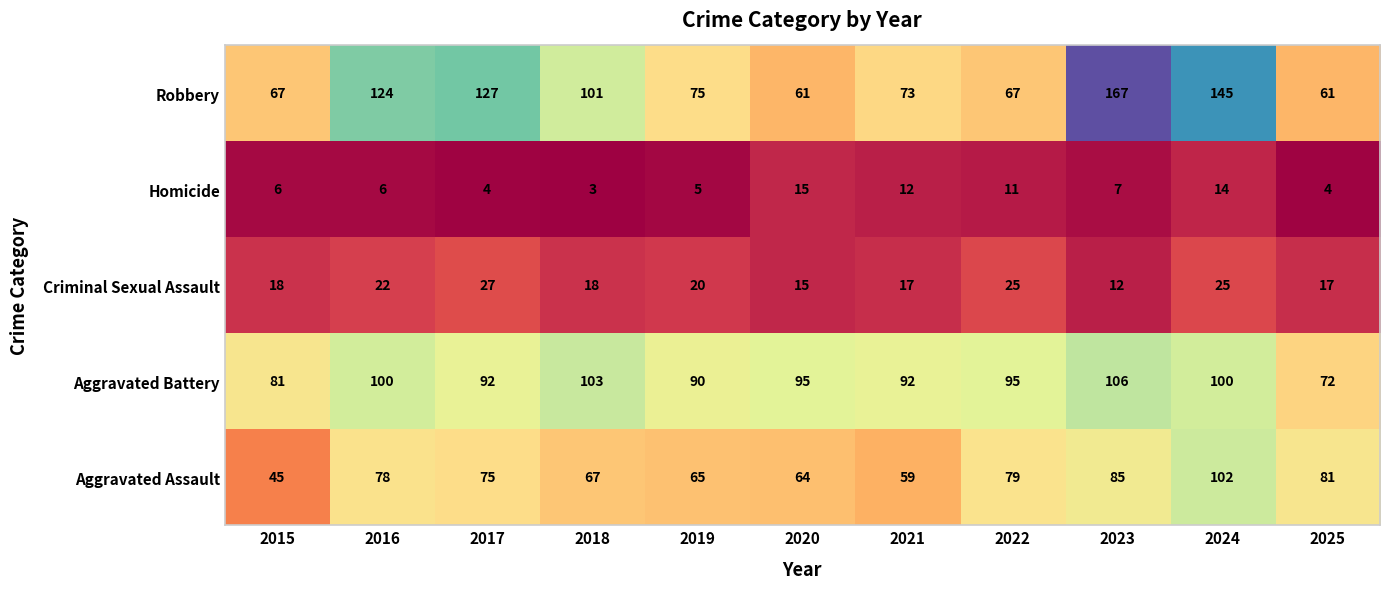

What is the difference between the highest and lowest values at 2015?

75